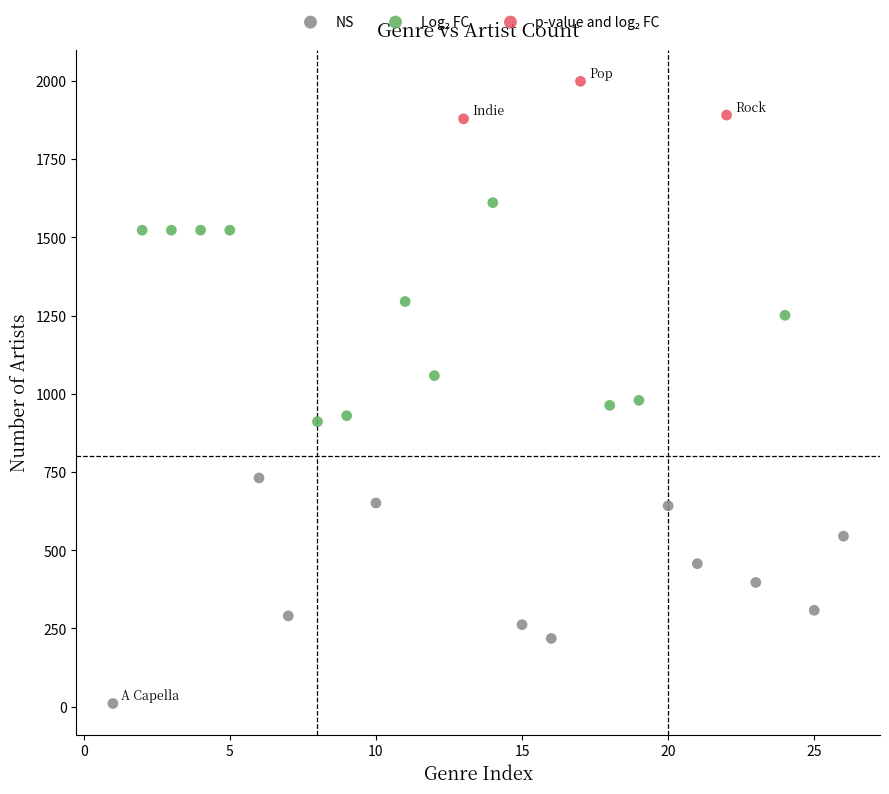

Which series reaches the minimum Y coordinate?

NS